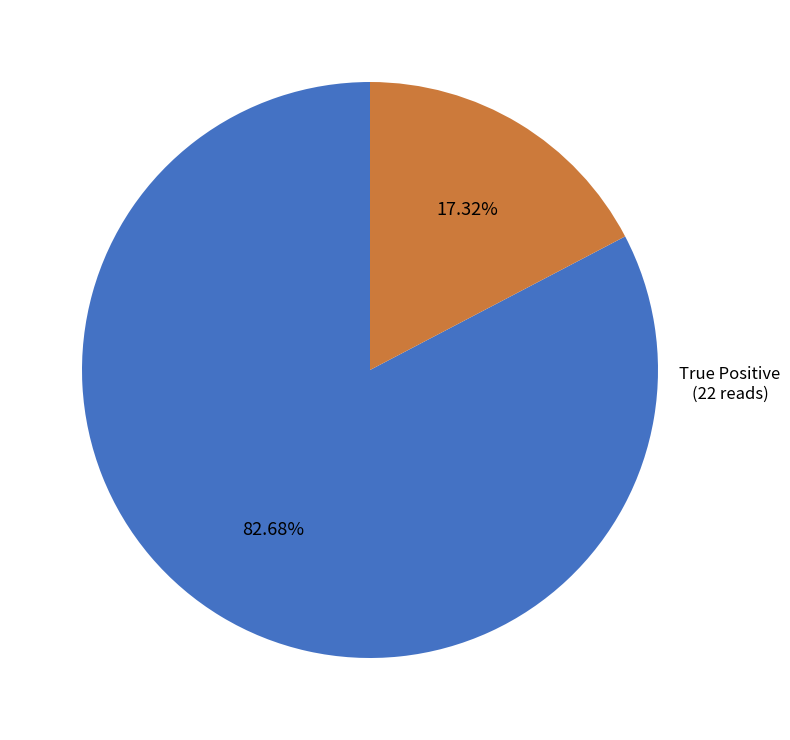

What is the total percentage of True Positive and True Negative?

100.0%